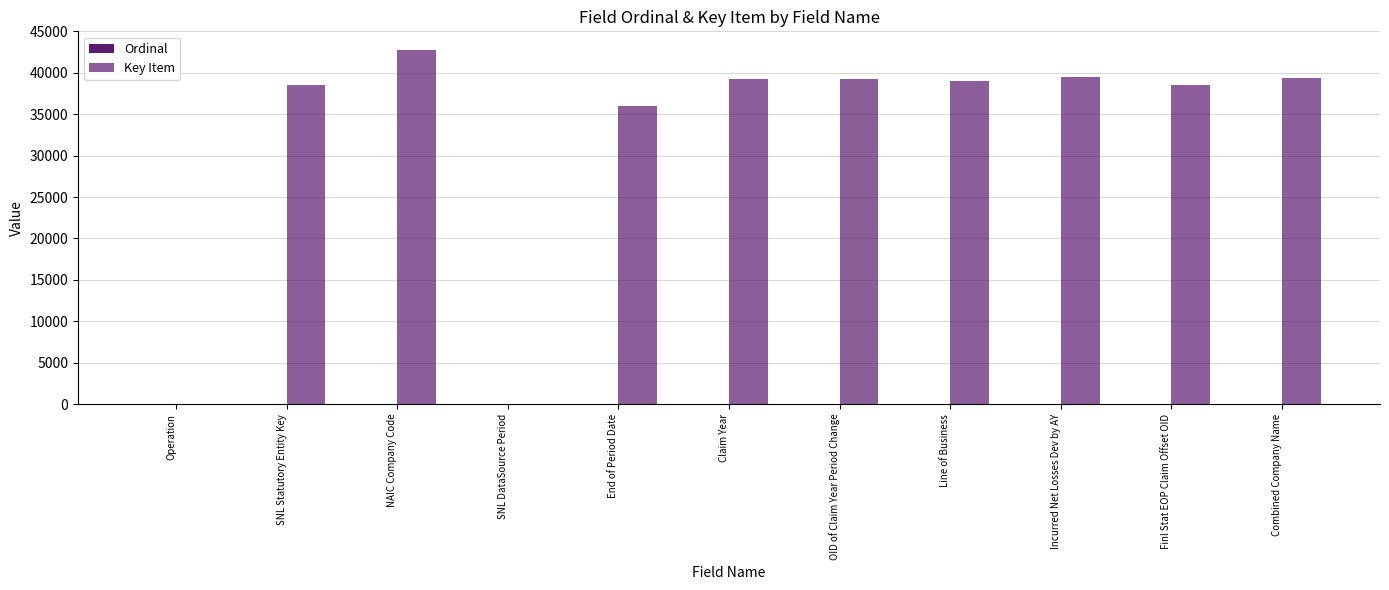

How many series are shown in this chart?

2